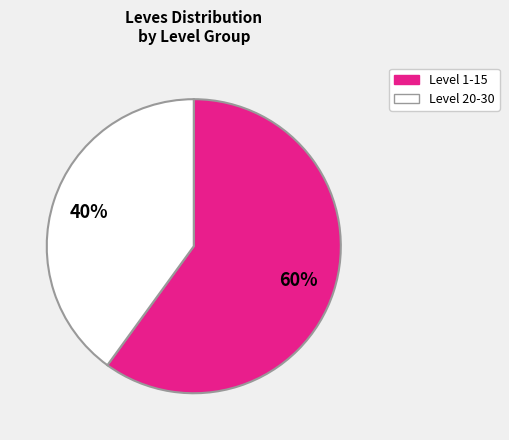

To the nearest percent, what is the difference between the largest and smallest slice percentages?

20%